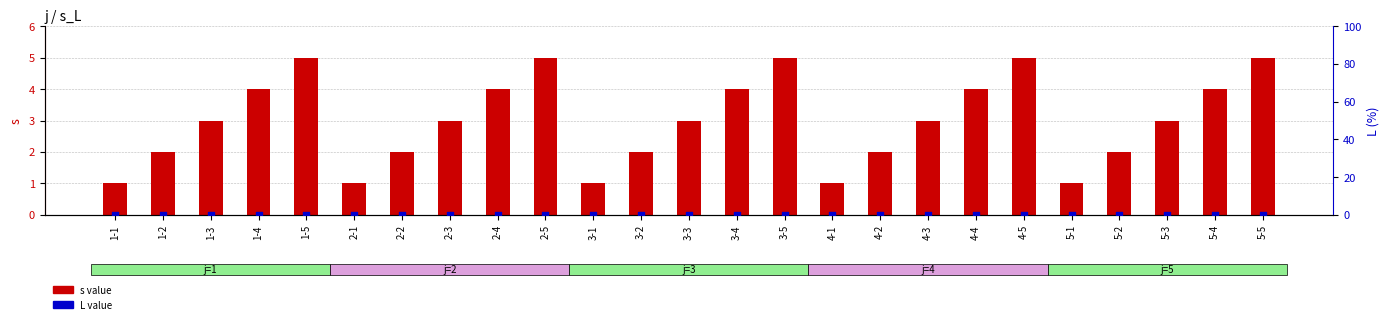

Is the value of L at 4-4 greater than the value of s at 1-2?

No